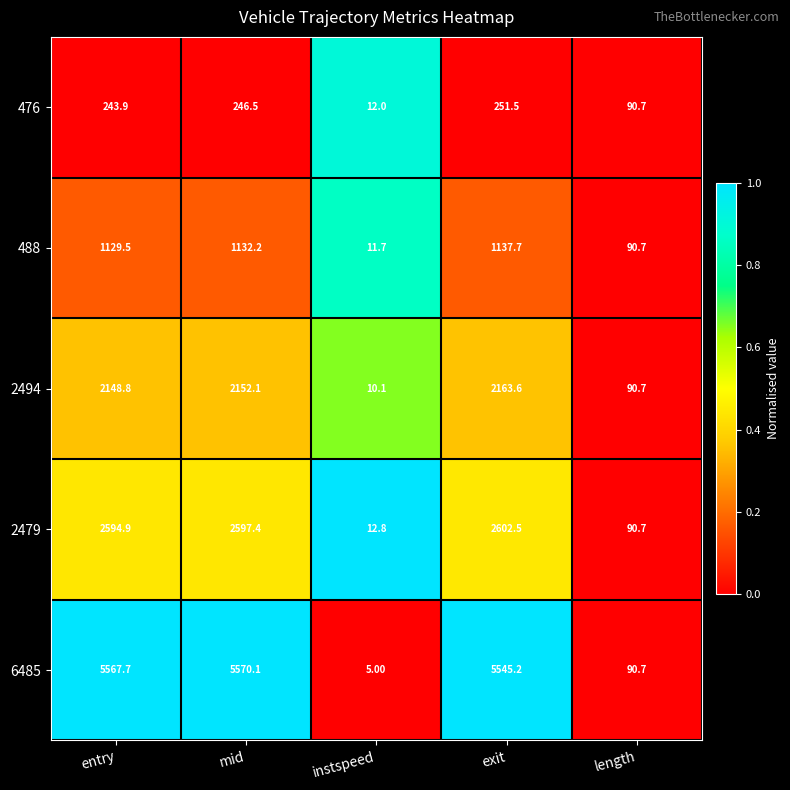

Where is 6485 nearest to the value 2787?

length